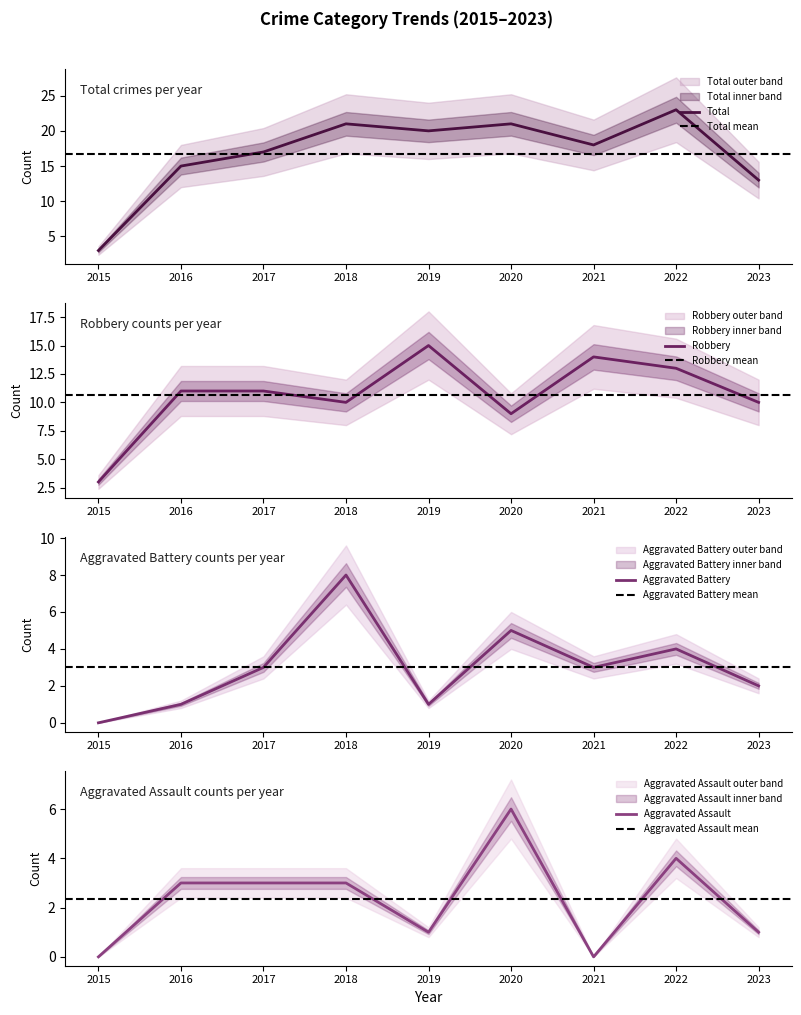

What is the value of the Aggravated Battery point at the 2nd from the left?

1